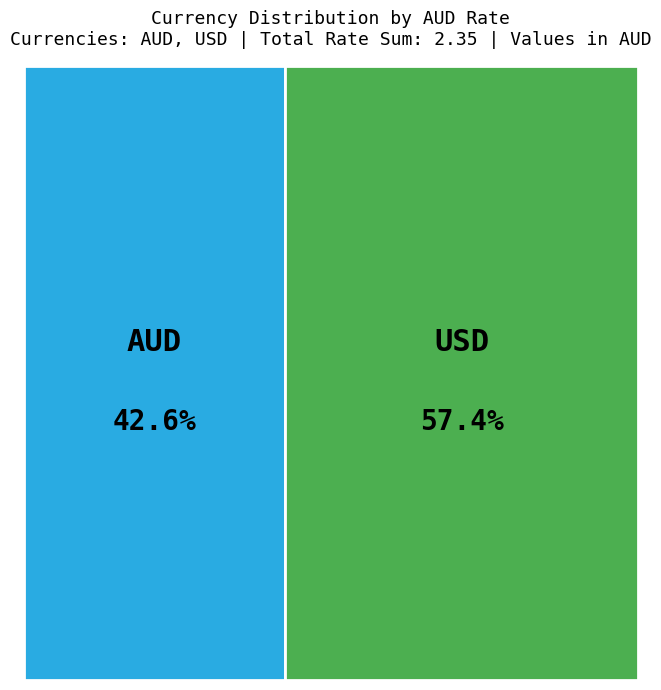

The USD slice represents 57% of the pie. True or false?

True